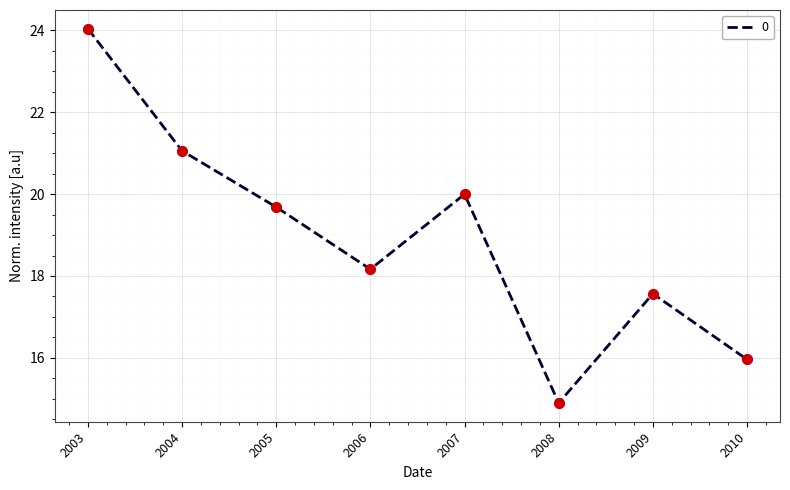

What is the ratio of the value at 2009 to the value at 2006?

1.0